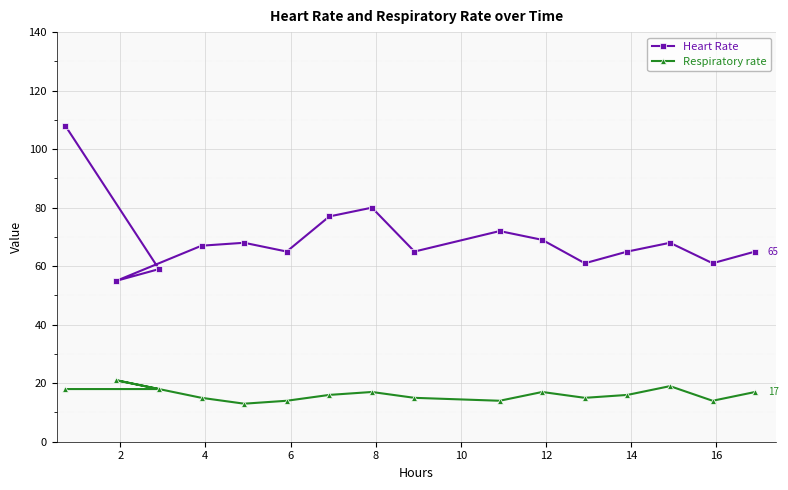

How many values in the Respiratory rate series are below 16?

7